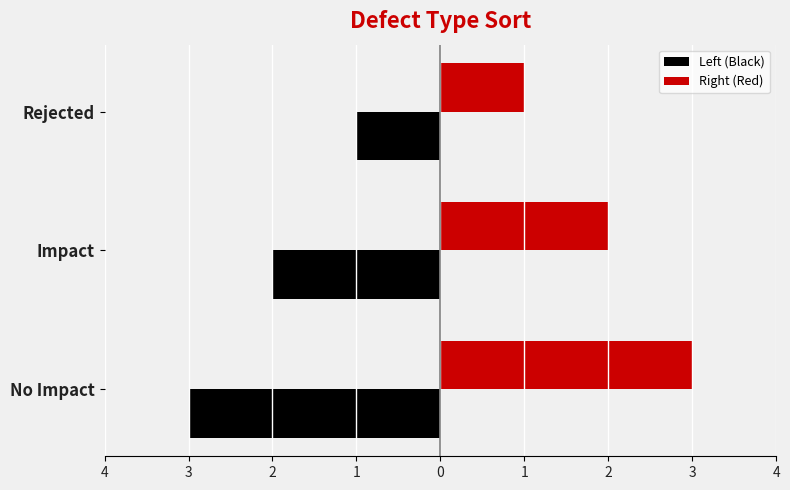

What is the difference between the maximum and minimum values in the Left (Black) series?

2